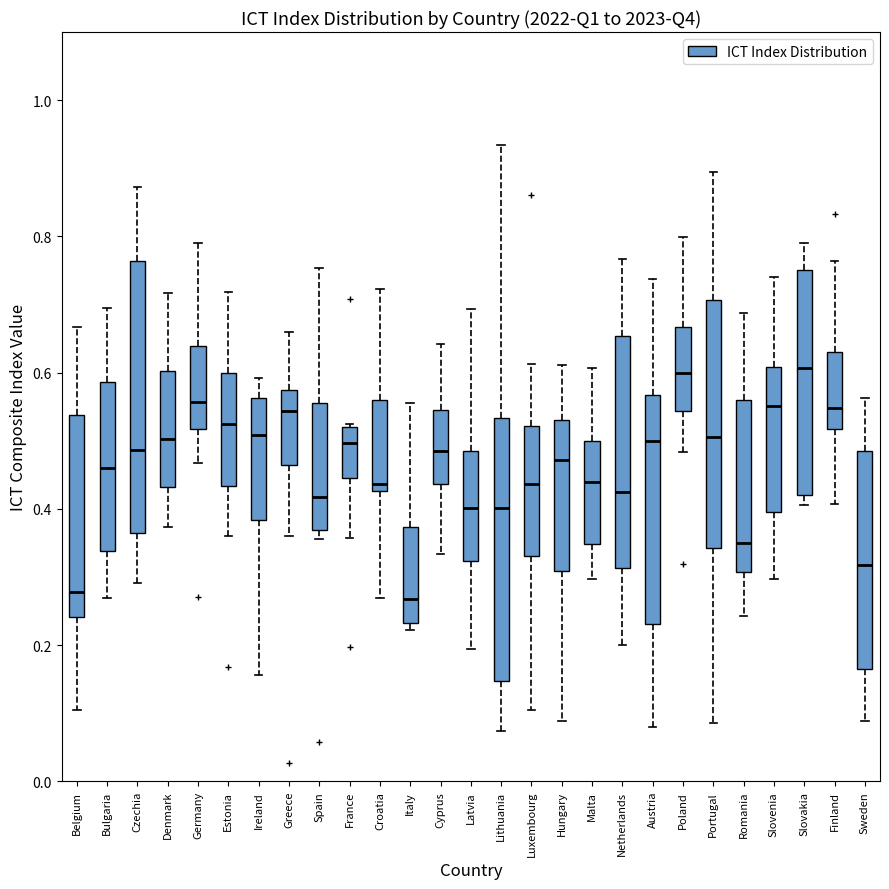

Reading left to right, read every box against the y-axis: the position of its median line, the range the box covers, and the ends of its whiskers. The values are not printed on the chart, so give them approximately, as read against the axis.

Belgium: median 0.28, box 0.24 to 0.54, whiskers 0.10 to 0.66
Bulgaria: median 0.46, box 0.34 to 0.58, whiskers 0.26 to 0.70
Czechia: median 0.48, box 0.36 to 0.76, whiskers 0.30 to 0.88
Denmark: median 0.50, box 0.44 to 0.60, whiskers 0.38 to 0.72
Germany: median 0.56, box 0.52 to 0.64, whiskers 0.46 to 0.80
Estonia: median 0.52, box 0.44 to 0.60, whiskers 0.36 to 0.72
Ireland: median 0.50, box 0.38 to 0.56, whiskers 0.16 to 0.60
Greece: median 0.54, box 0.46 to 0.58, whiskers 0.36 to 0.66
Spain: median 0.42, box 0.36 to 0.56, whiskers 0.36 (just below the box's lower edge) to 0.76
France: median 0.50, box 0.44 to 0.52, whiskers 0.36 to 0.52
Croatia: median 0.44, box 0.42 to 0.56, whiskers 0.26 to 0.72
Italy: median 0.26, box 0.24 to 0.38, whiskers 0.22 to 0.56
Cyprus: median 0.48, box 0.44 to 0.54, whiskers 0.34 to 0.64
Latvia: median 0.40, box 0.32 to 0.48, whiskers 0.20 to 0.70
Lithuania: median 0.40, box 0.14 to 0.54, whiskers 0.08 to 0.94
Luxembourg: median 0.44, box 0.34 to 0.52, whiskers 0.10 to 0.62
Hungary: median 0.48, box 0.30 to 0.54, whiskers 0.08 to 0.62
Malta: median 0.44, box 0.34 to 0.50, whiskers 0.30 to 0.60
Netherlands: median 0.42, box 0.32 to 0.66, whiskers 0.20 to 0.76
Austria: median 0.50, box 0.24 to 0.56, whiskers 0.08 to 0.74
Poland: median 0.60, box 0.54 to 0.66, whiskers 0.48 to 0.80
Portugal: median 0.50, box 0.34 to 0.70, whiskers 0.08 to 0.90
Romania: median 0.34, box 0.30 to 0.56, whiskers 0.24 to 0.68
Slovenia: median 0.56, box 0.40 to 0.60, whiskers 0.30 to 0.74
Slovakia: median 0.60, box 0.42 to 0.76, whiskers 0.40 to 0.80
Finland: median 0.54, box 0.52 to 0.62, whiskers 0.40 to 0.76
Sweden: median 0.32, box 0.16 to 0.48, whiskers 0.08 to 0.56